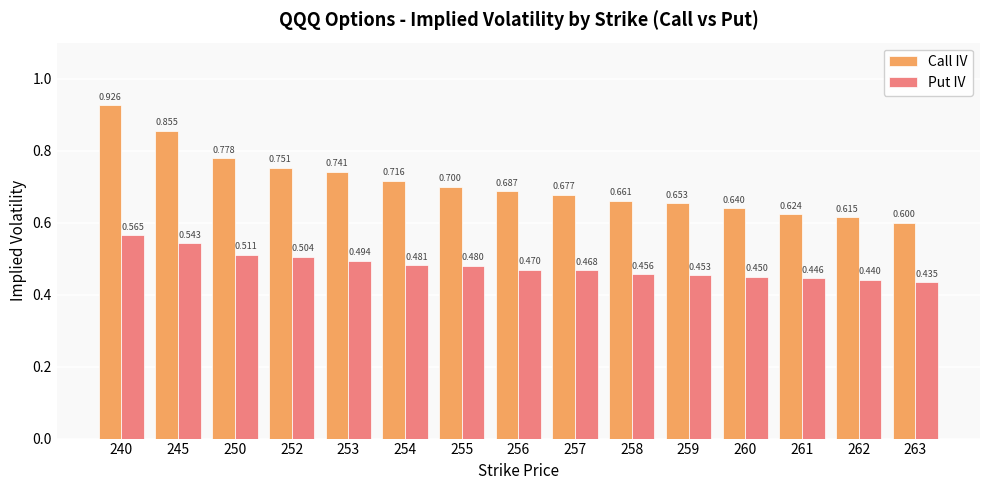

List the series in order of their peak value, highest first.

Call IV, Put IV